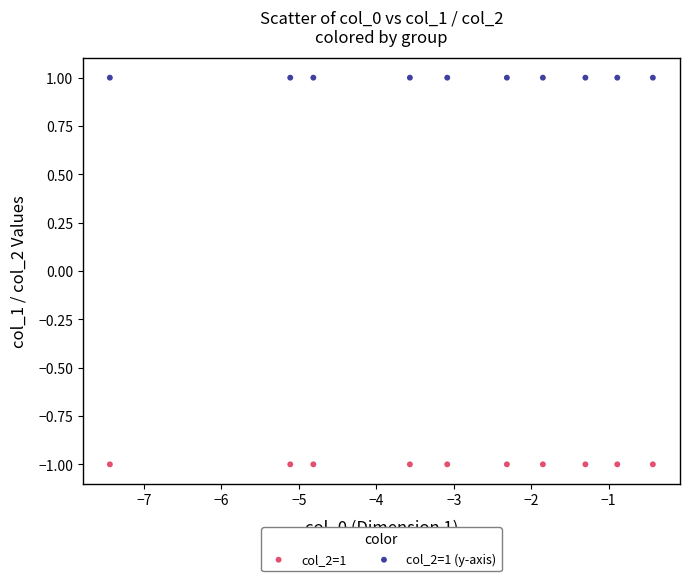

Which series reaches the minimum Y coordinate?

col_2=1